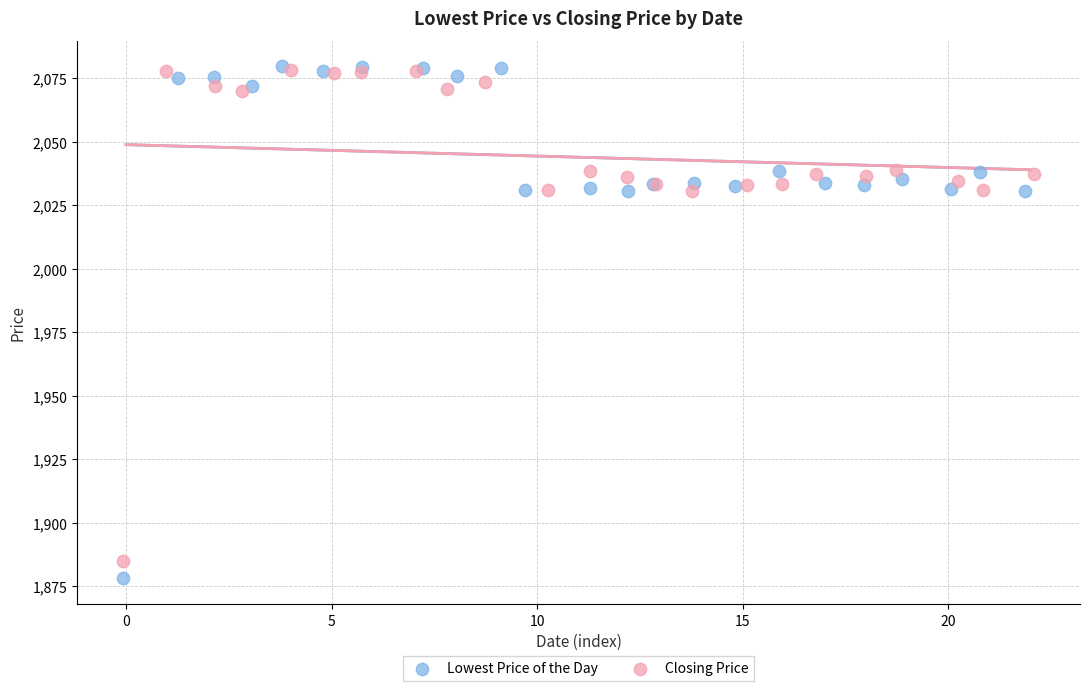

Which series has the widest spread of Y values?

Lowest Price of the Day